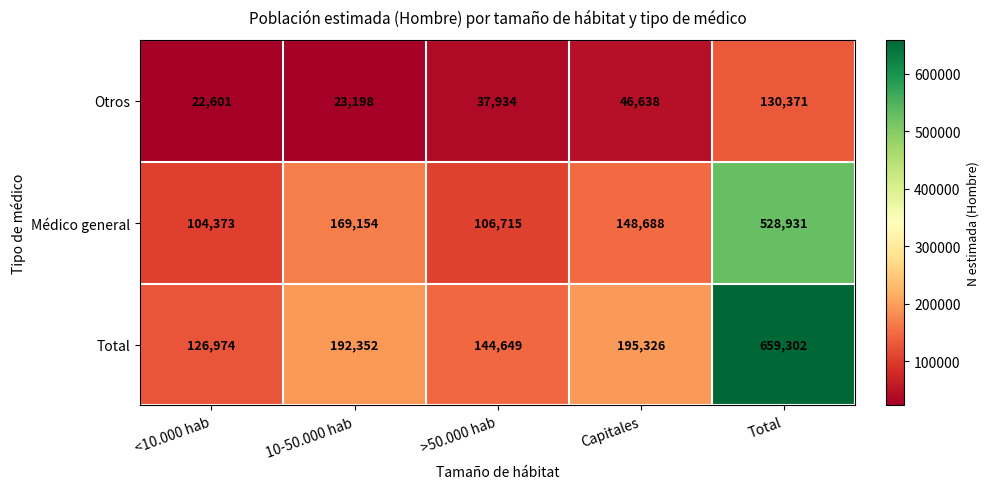

True or false: Otros has a value of 37627 at 10-50.000 hab.

False